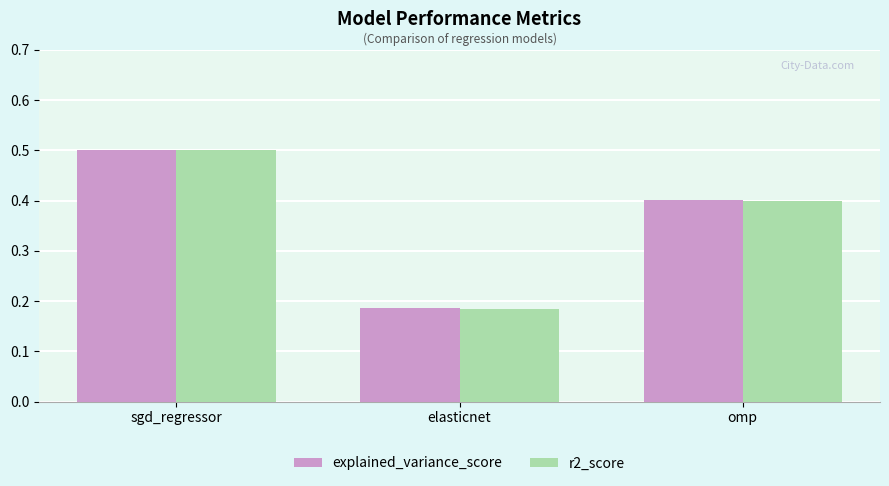

Which category has the highest value in the r2_score series?

sgd_regressor